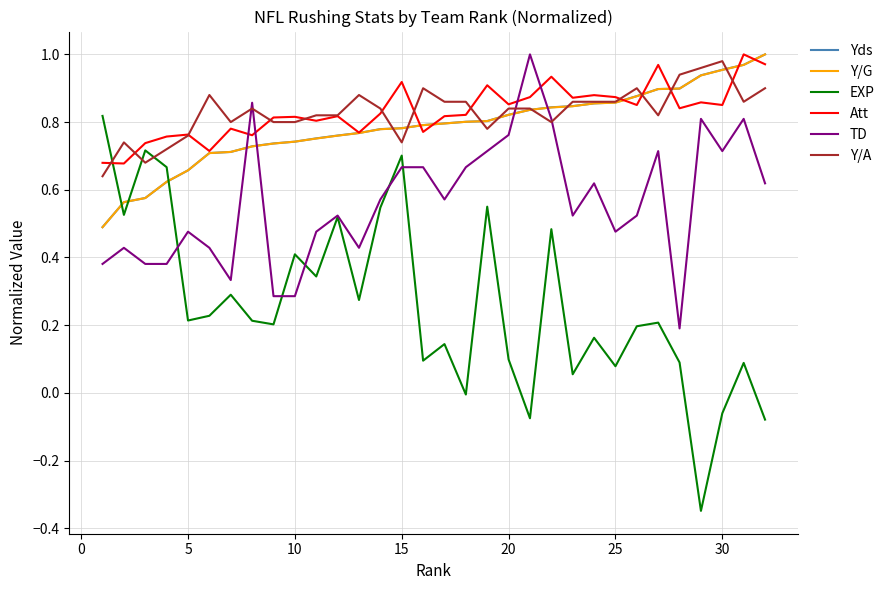

Which series has the largest range (max minus min)?

EXP